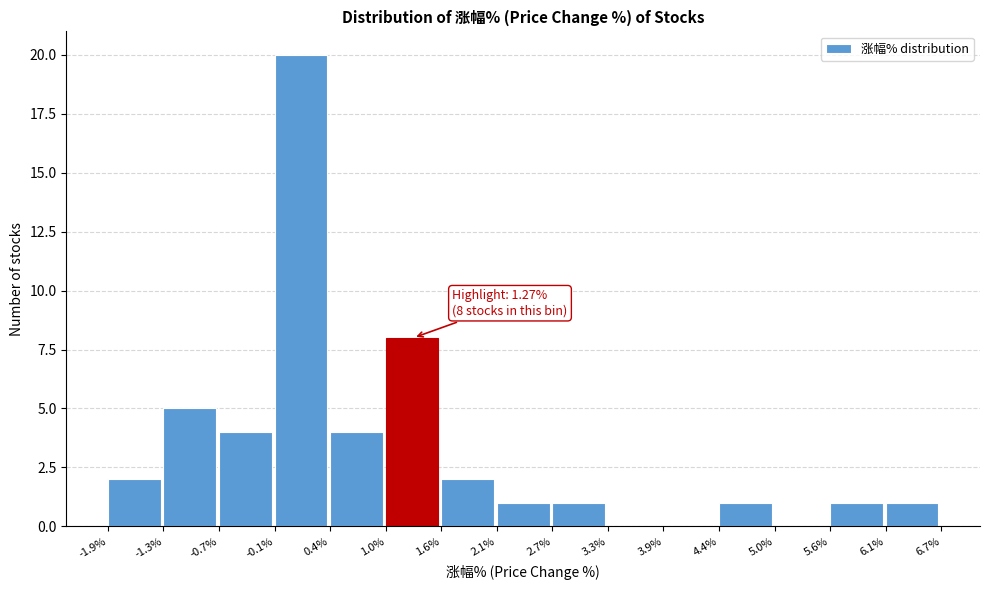

Over which range of the x-axis is the bar tallest?

-0.1% to 0.4%